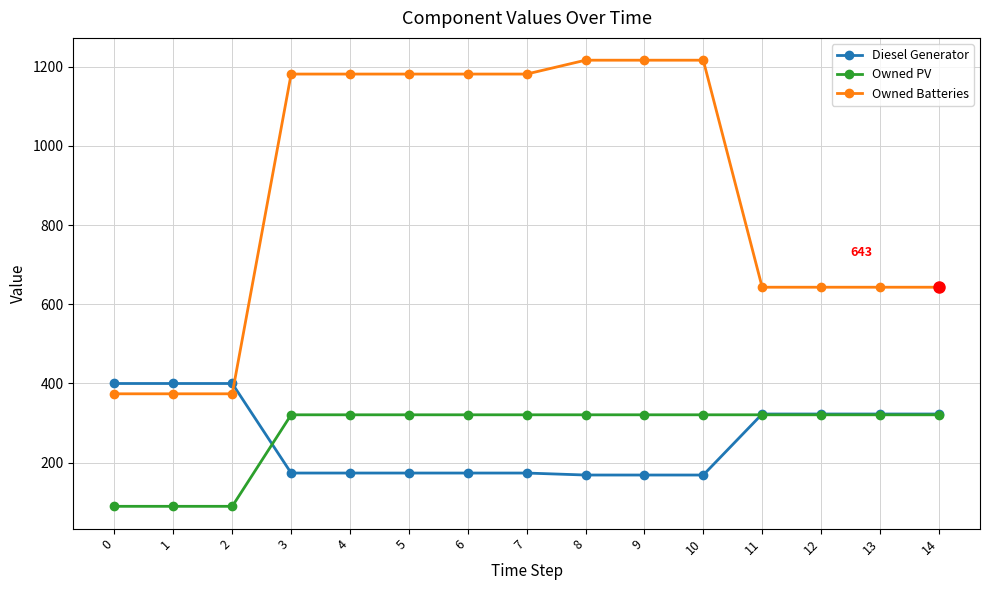

Reading left to right, what are all the values shown in this chart?

Diesel Generator: 400	400	400	174	174	174	174	174	169	169	169	323	323	323	323
Owned PV: 90	90	90	321	321	321	321	321	321	321	321	321	321	321	321
Owned Batteries: 374	374	374	1181	1181	1181	1181	1181	1216	1216	1216	643	643	643	643